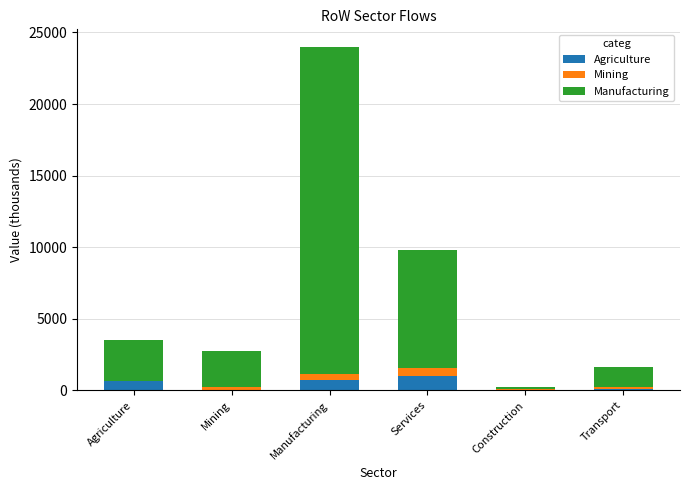

At which category is the sum across all series the highest?

Manufacturing